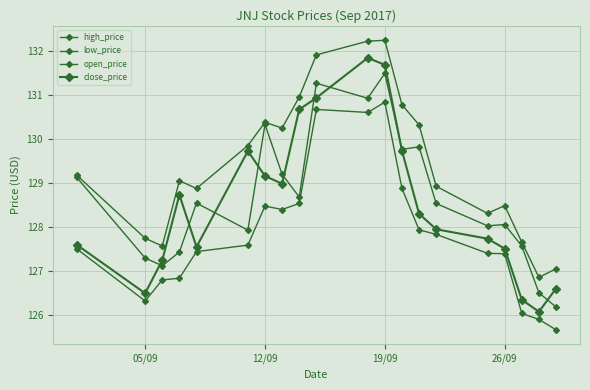

How many values in the high_price series exceed 129?

11